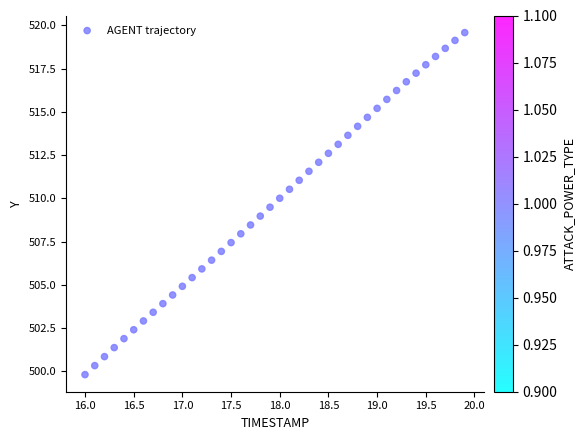

What is the range of X values (max minus min)?

3.9